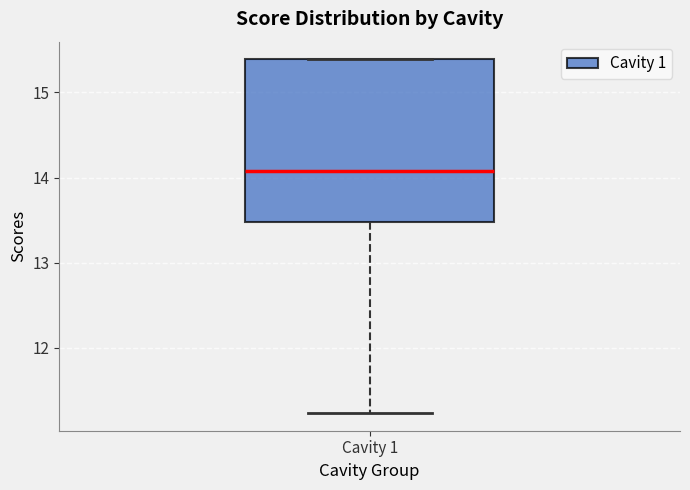

Read this box plot against the y-axis: the position of the median line, the range covered by the box, and the ends of both whiskers. The values are not printed on the chart, so give them approximately, as read against the axis.

median 14.1, box 13.5 to 15.4, whiskers 11.2 to 15.4